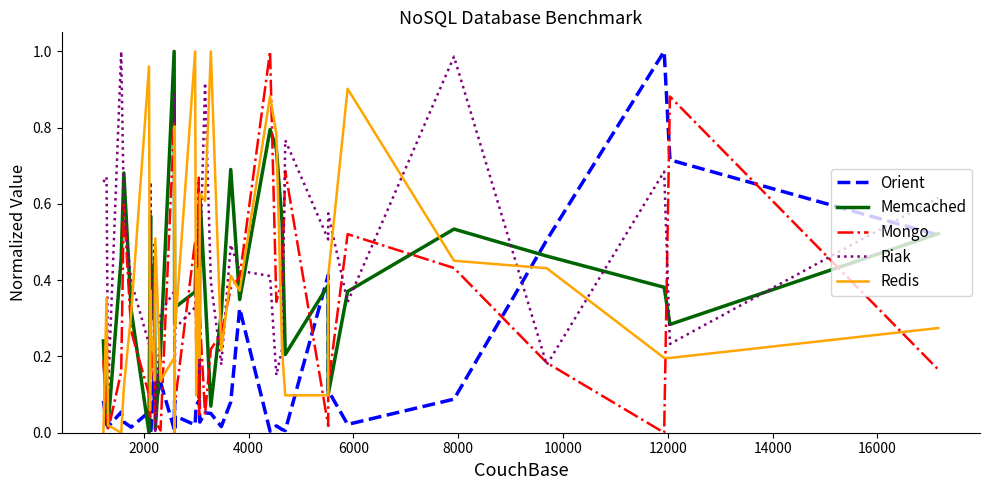

Is this an area chart (filled region under the line)?

No